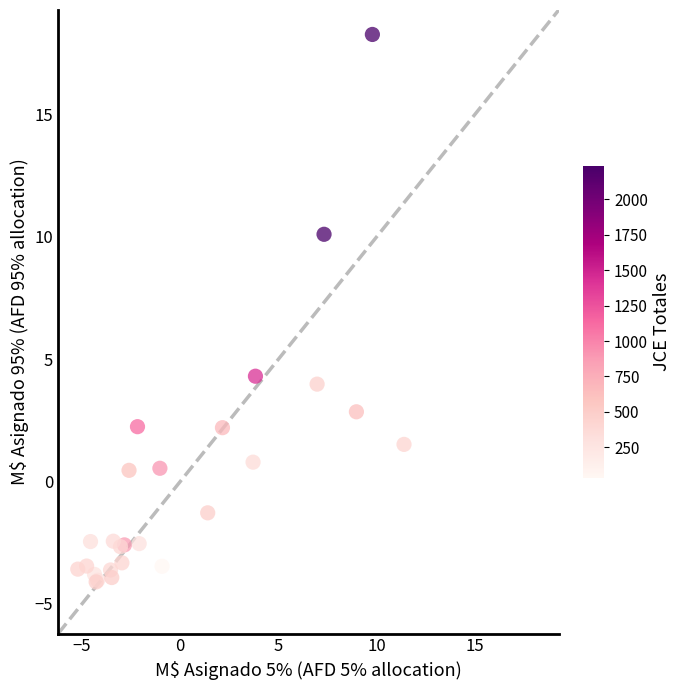

What Y value in the scatter plot is closest to 7?

4.3